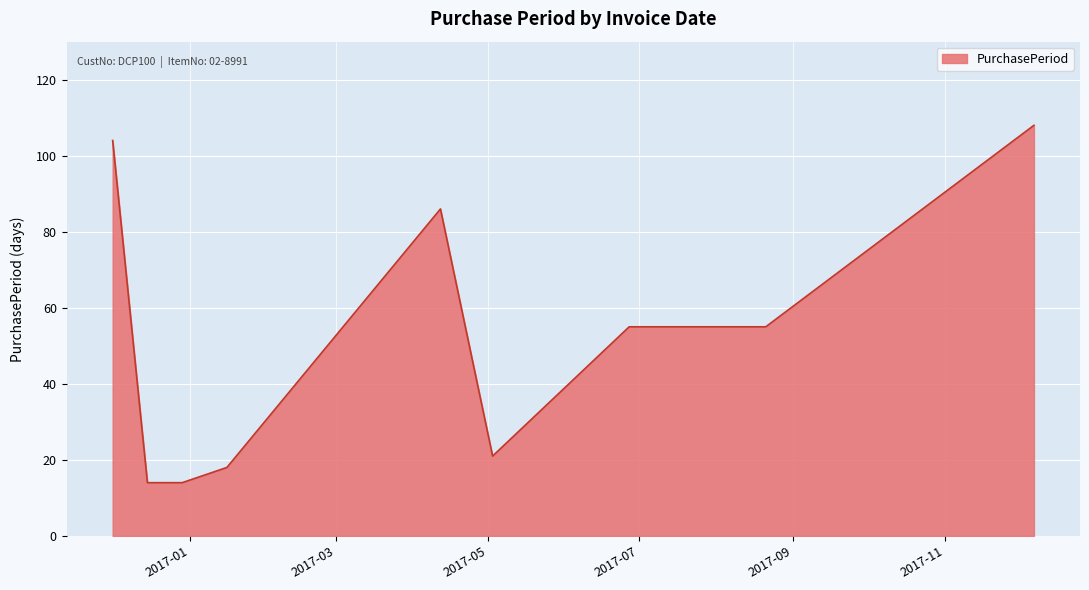

What is the maximum value shown in the chart?

108